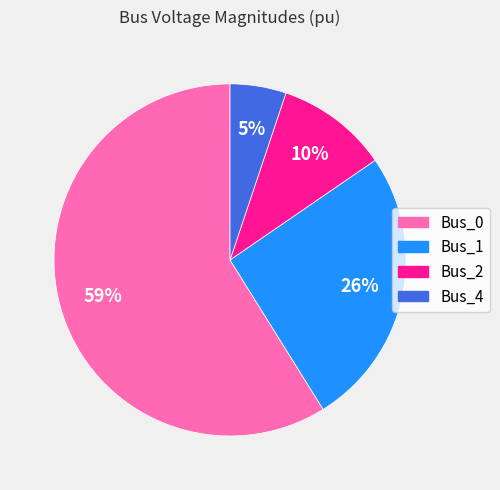

Which category has the biggest portion of the pie?

Bus_0